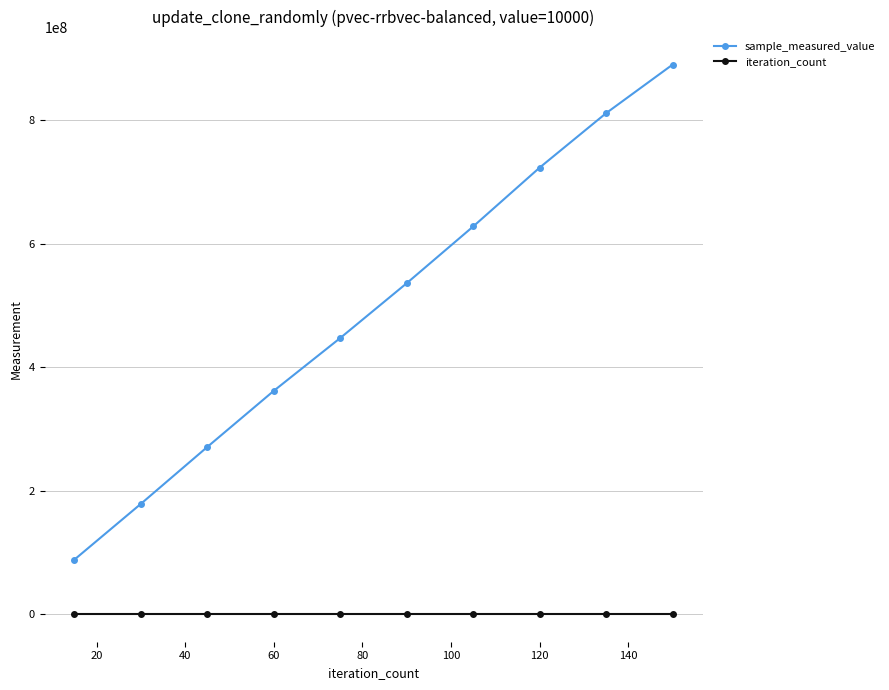

What is the greatest value displayed?

890539107